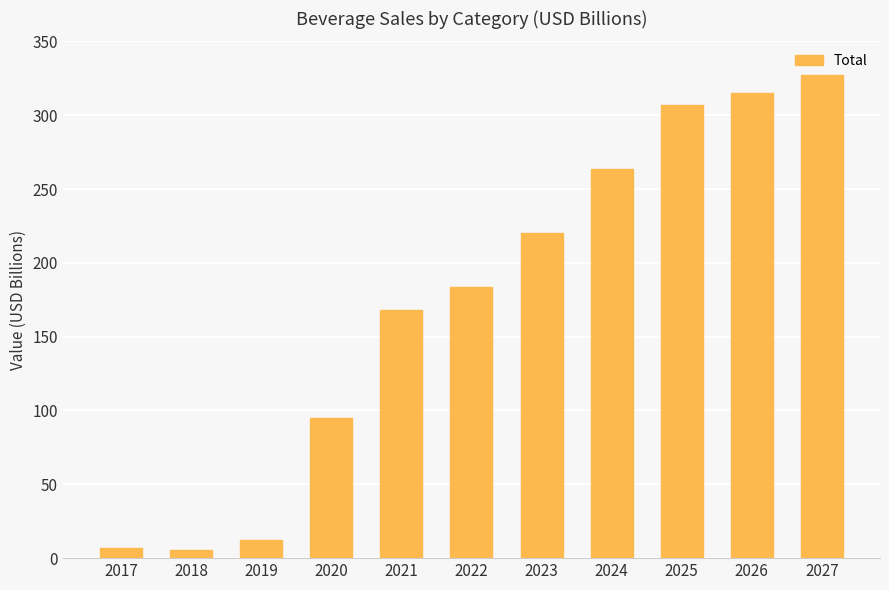

What is the ratio of the value at 2025 to the value at 2019?

25.0